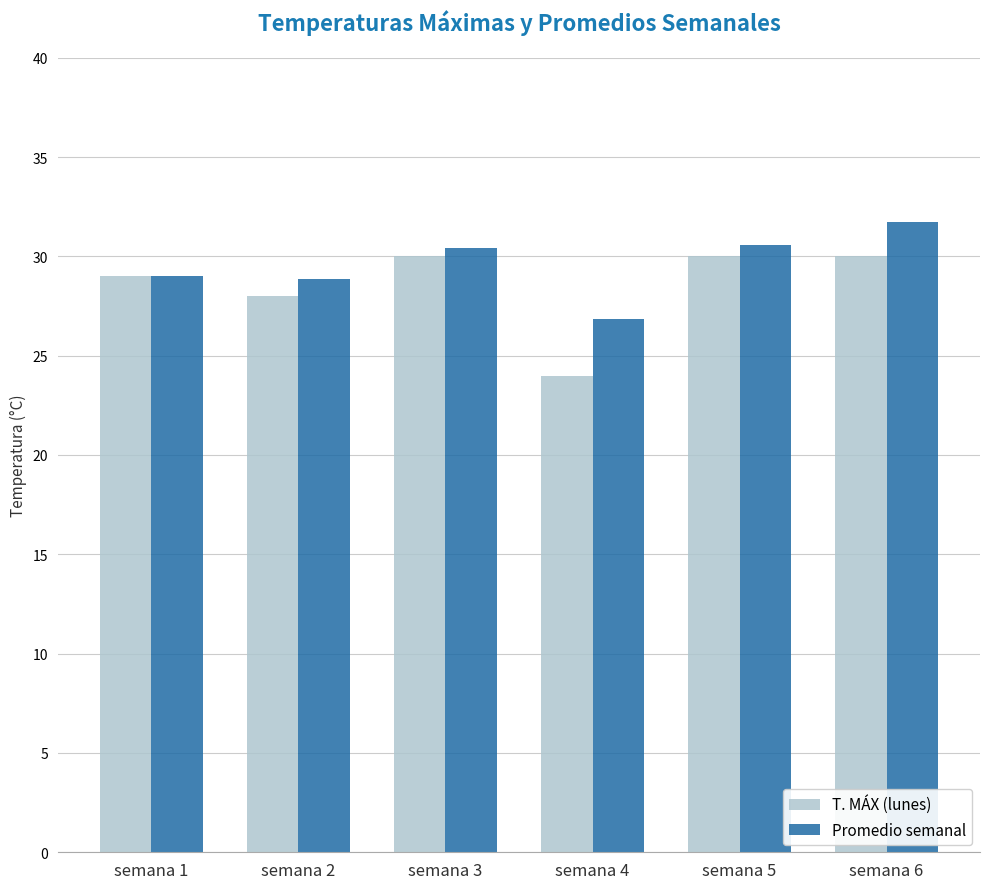

What is the sum of all Promedio semanal values?

177.4